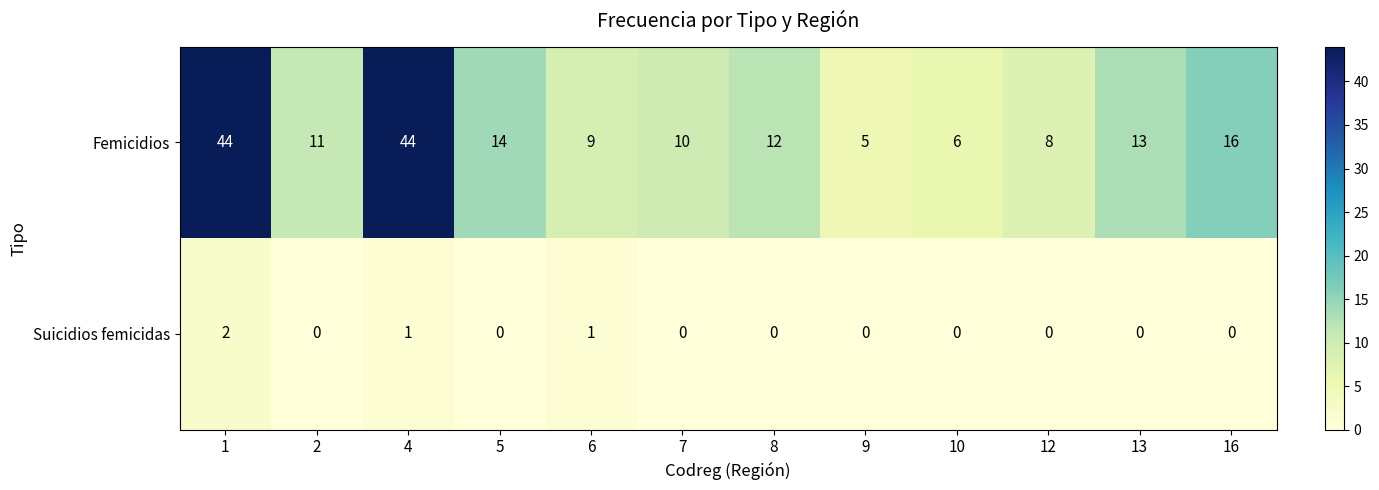

At which label does Femicidios reach its minimum?

9